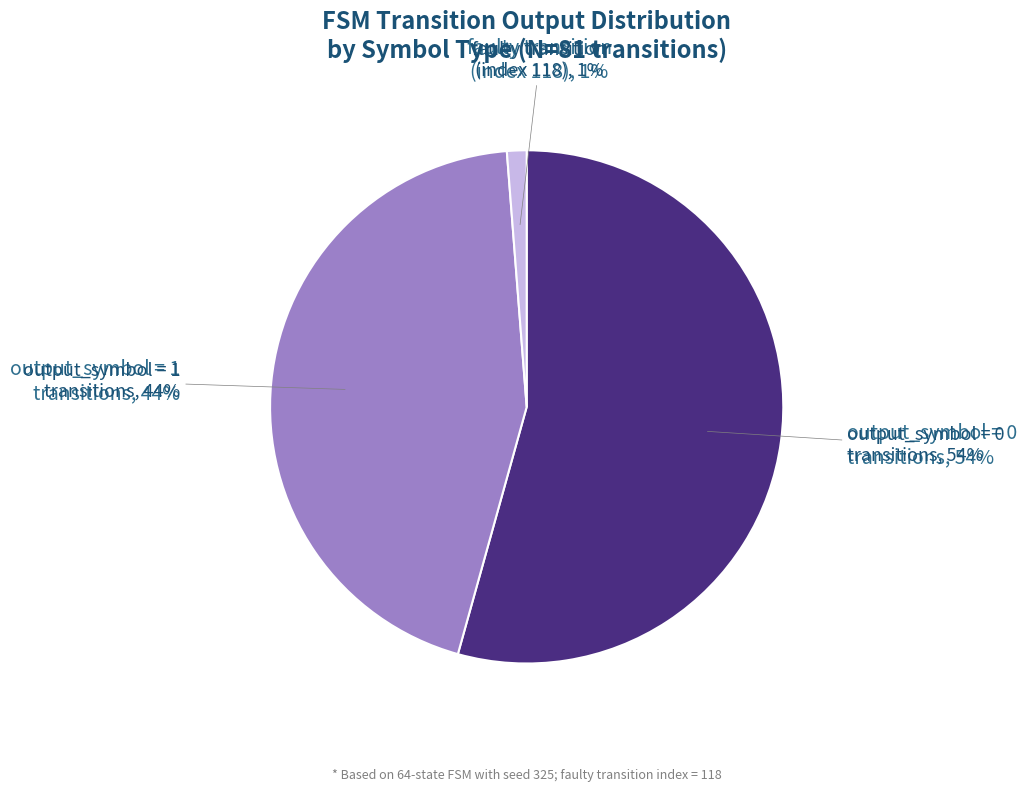

Which category accounts for the majority?

output_symbol=0 (source_state)